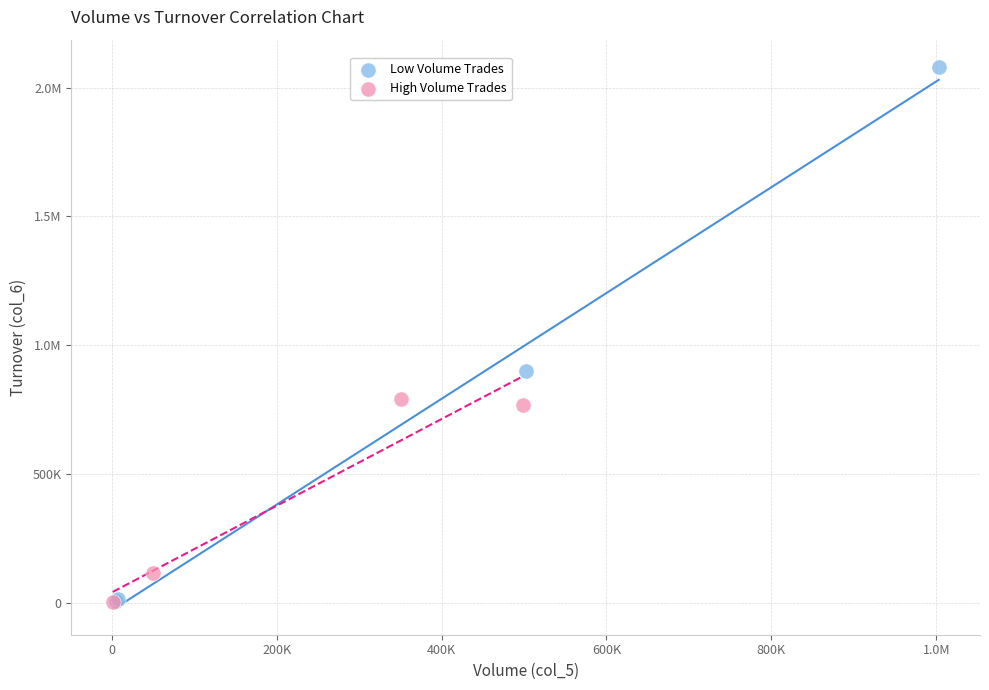

What are all the series names shown in the legend?

Low Volume Trades, High Volume Trades